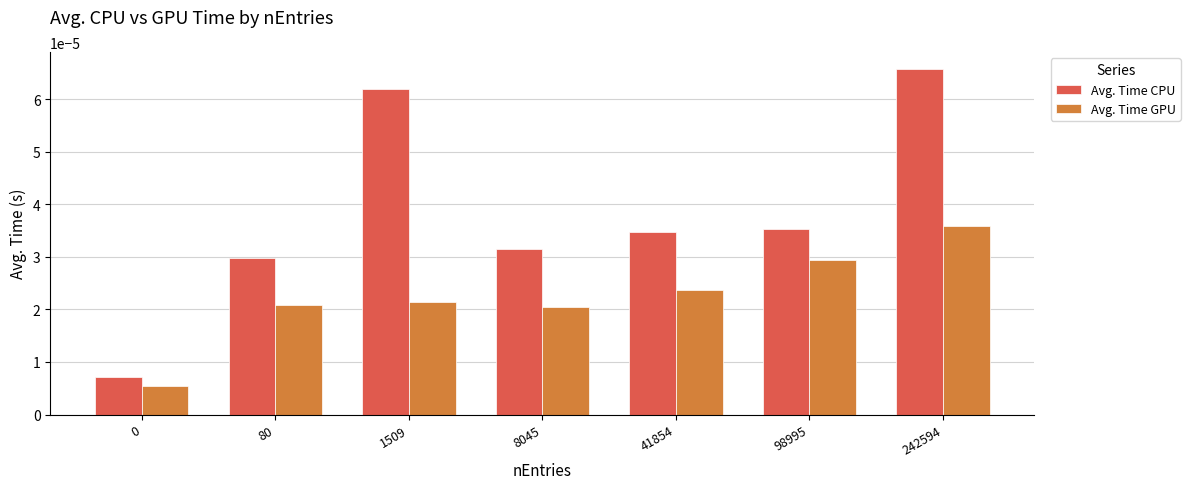

Does the chart contain stacked bars?

No